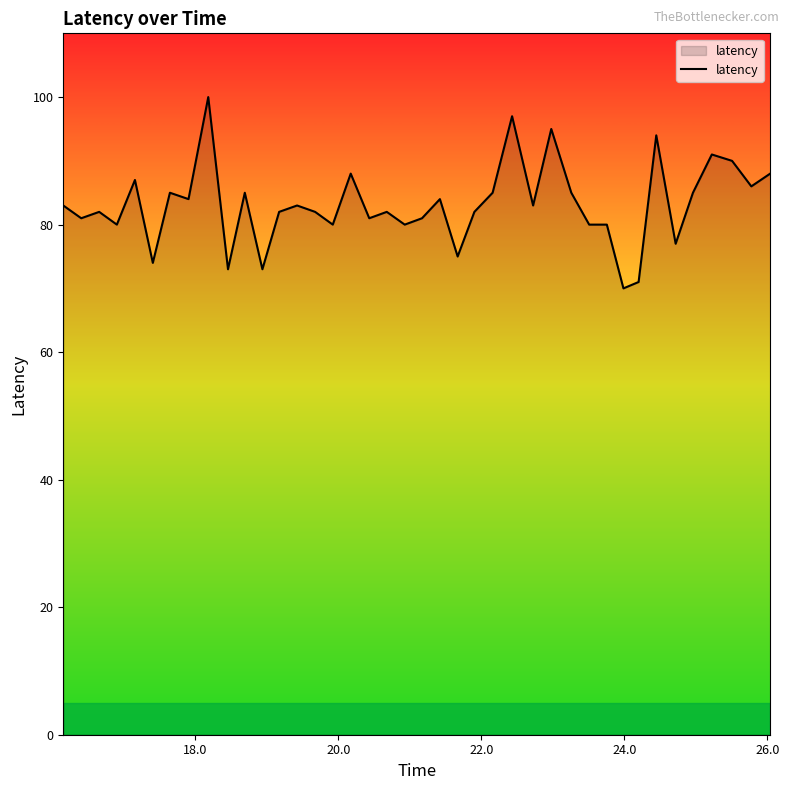

What is the difference between the maximum and minimum values?

30